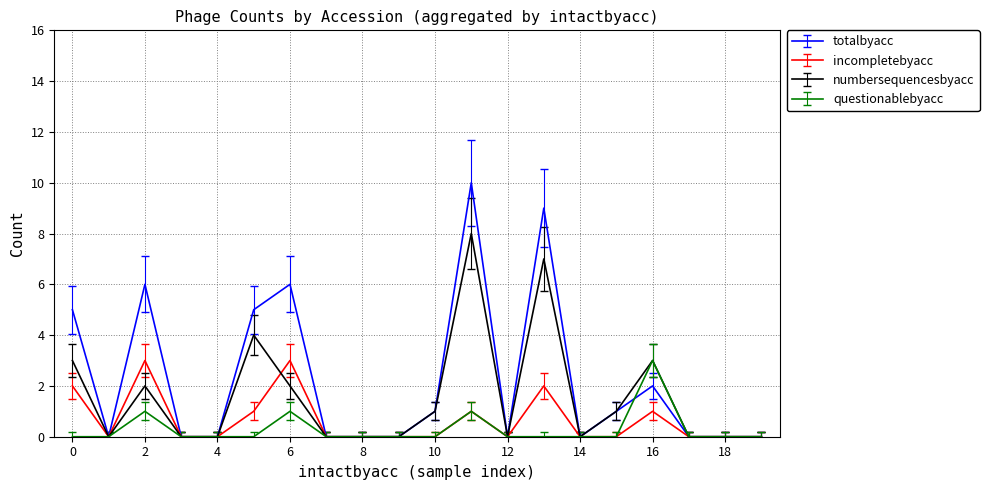

What is the maximum value for numbersequencesbyacc?

8